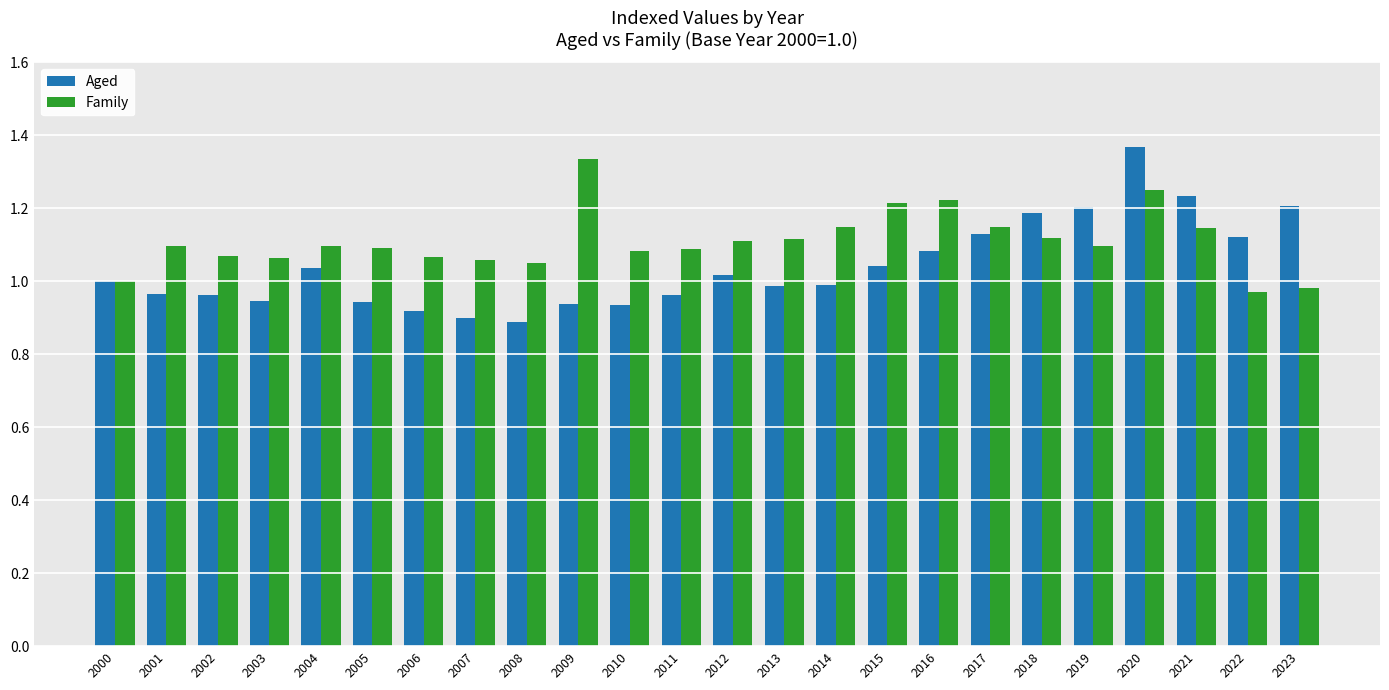

At which label does Family reach its peak?

2009